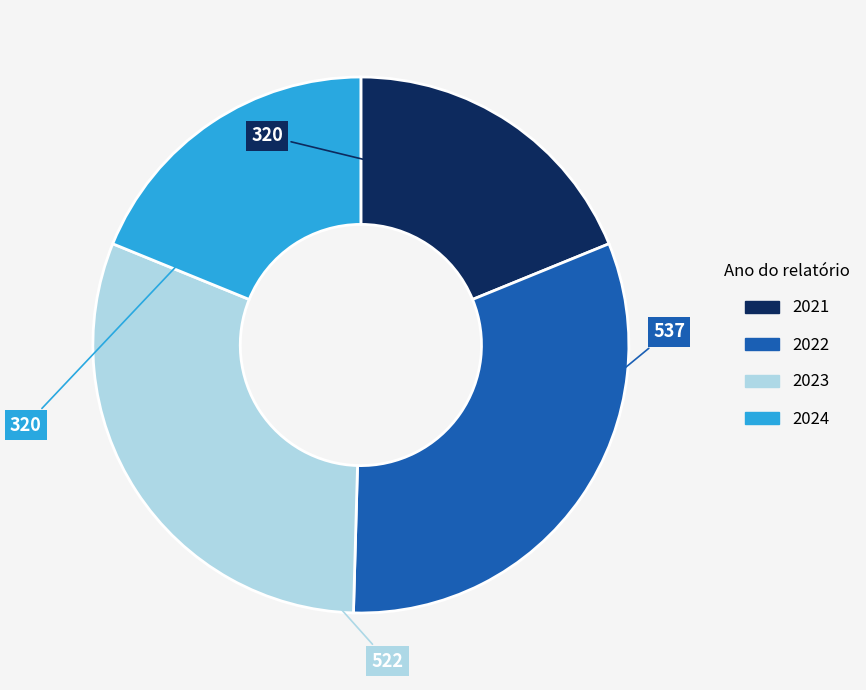

Is it true that 2021 is 19% of the pie?

True